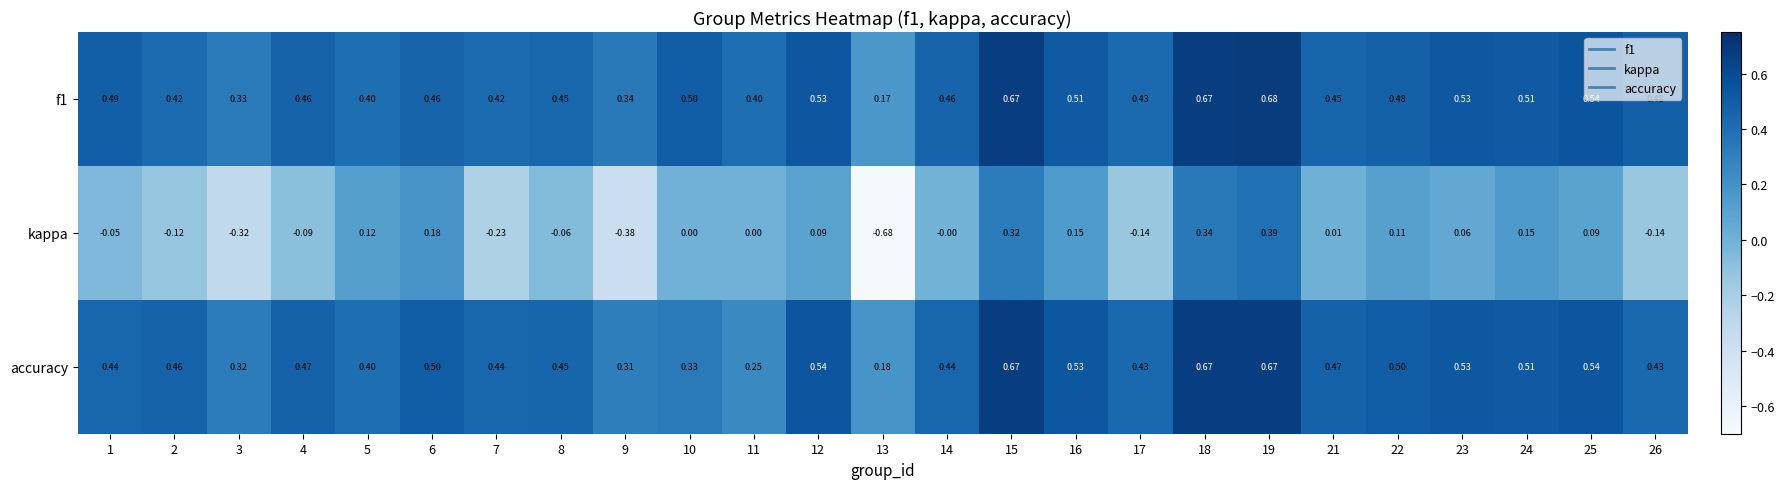

Which series changed the most between 2 and 19?

kappa